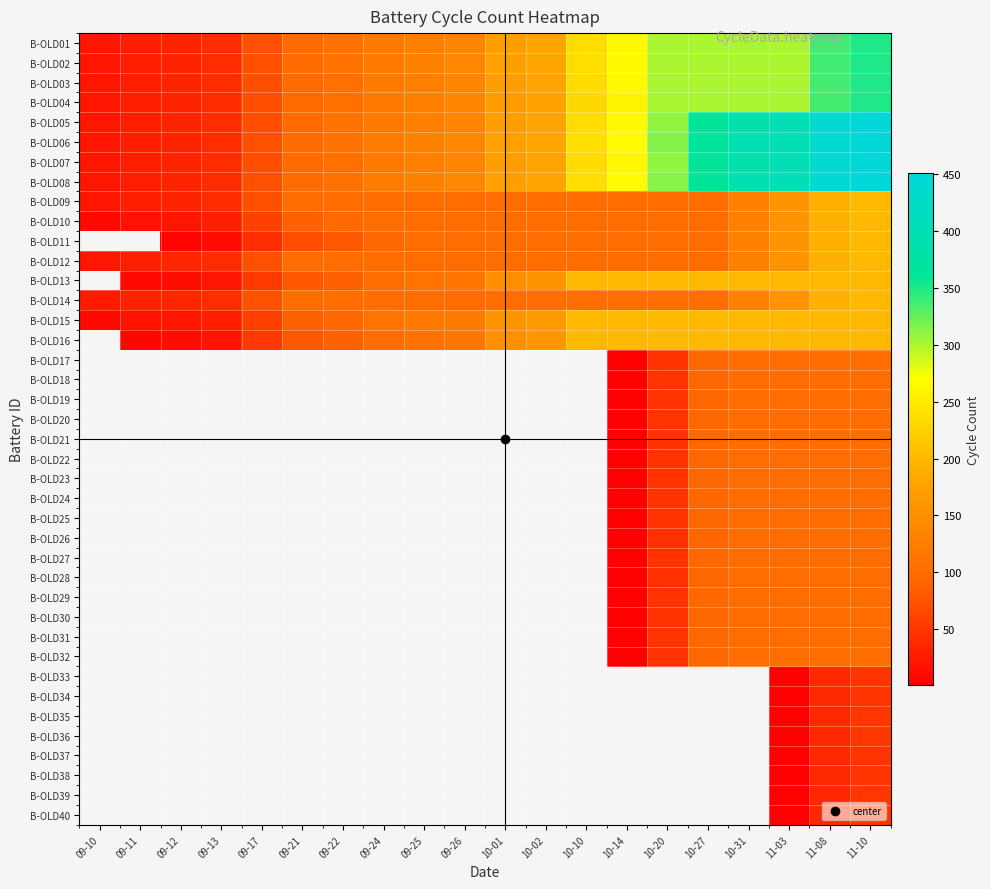

List the labels in order of B-OLD06 value, smallest first.

09-10, 09-11, 09-12, 09-13, 09-17, 09-21, 09-22, 09-24, 09-25, 09-26, 10-01, 10-02, 10-10, 10-14, 10-20, 10-27, 10-31, 11-03, 11-08, 11-10